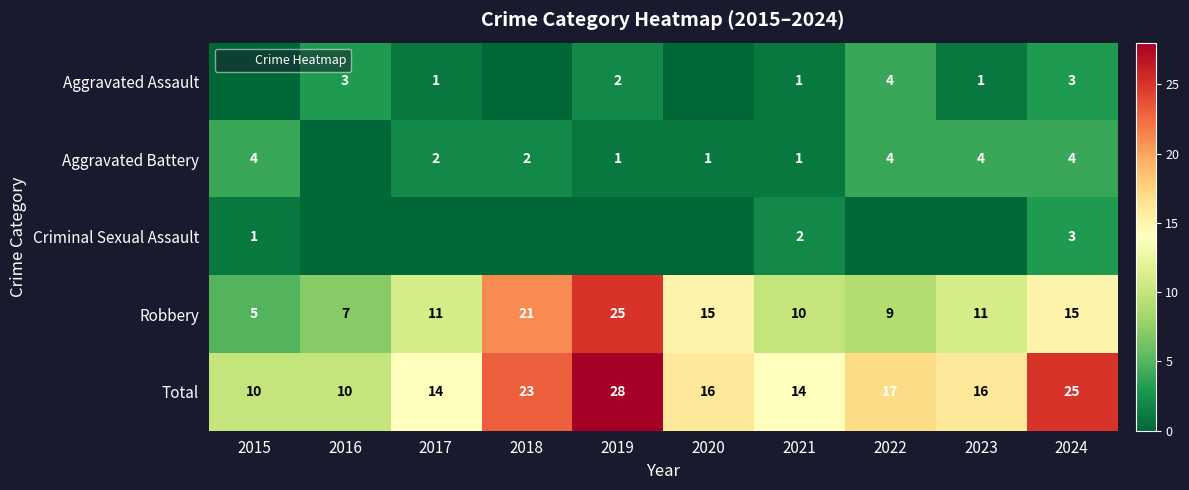

The value of Aggravated Battery at 2017 is 2. True or false?

True